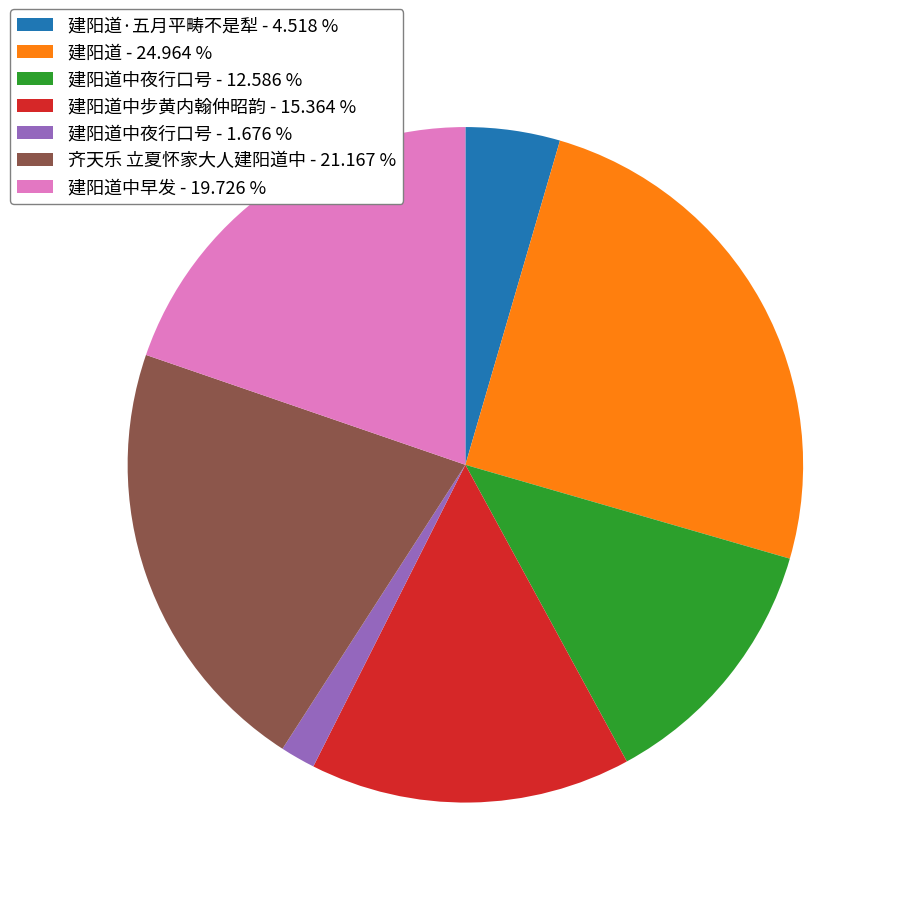

Is the sum of 建阳道中夜行口号 - 12.586 % and 建阳道中夜行口号 - 1.676 % greater than half?

No